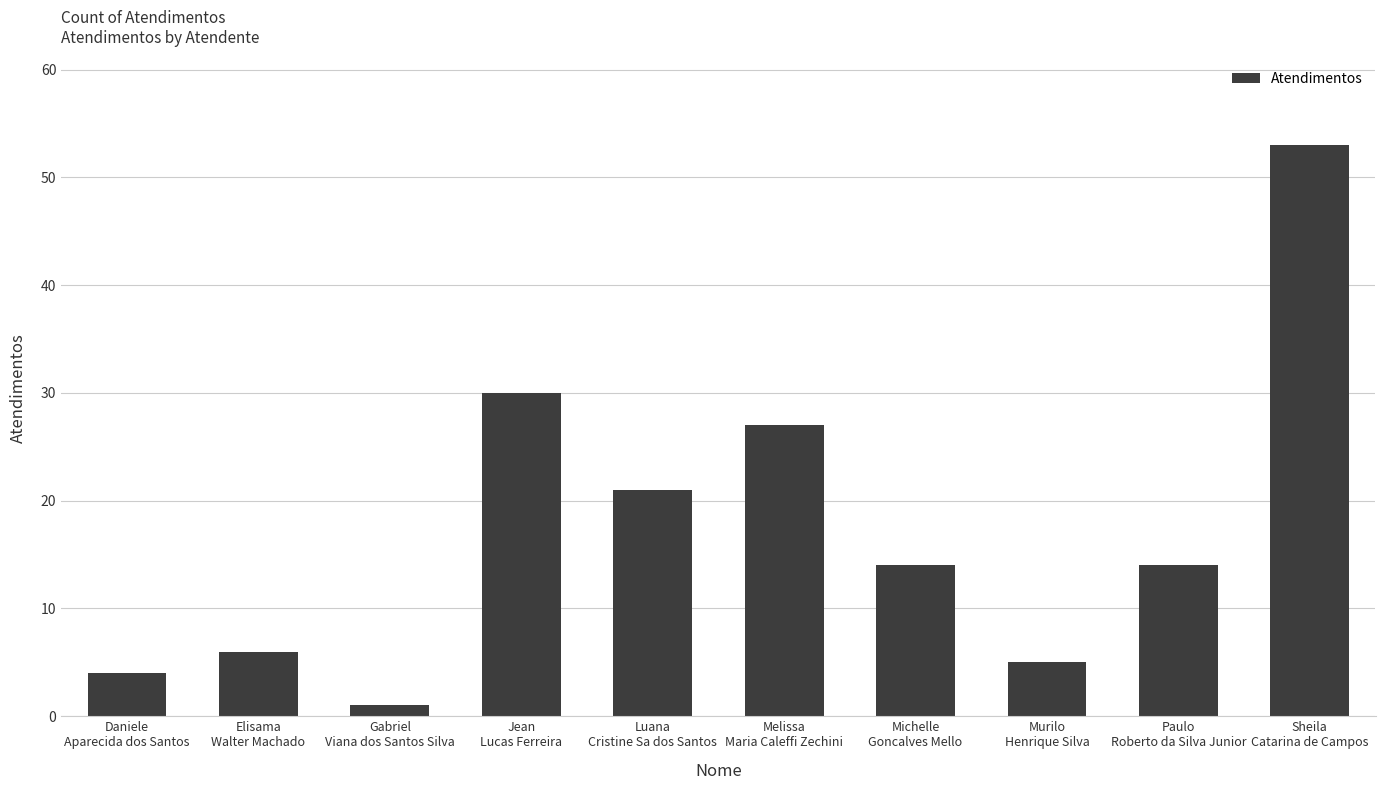

What is the sum of the values at Jean
Lucas Ferreira and Luana
Cristine Sa dos Santos?

51